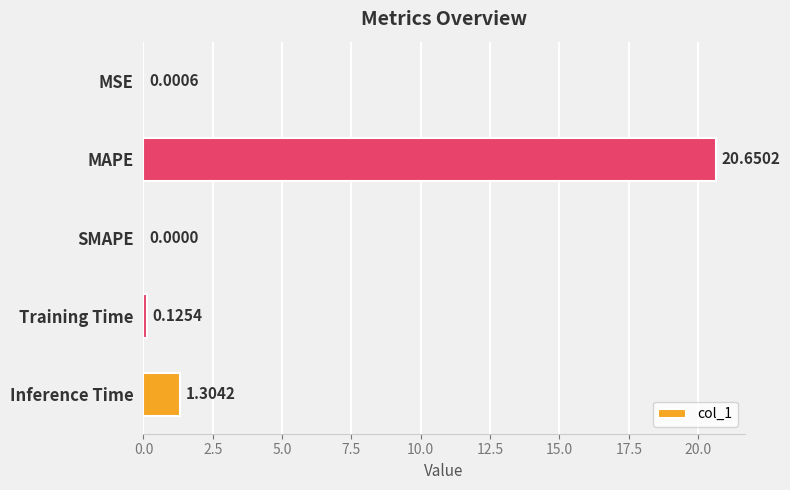

Between Inference Time and SMAPE, which is larger?

Inference Time